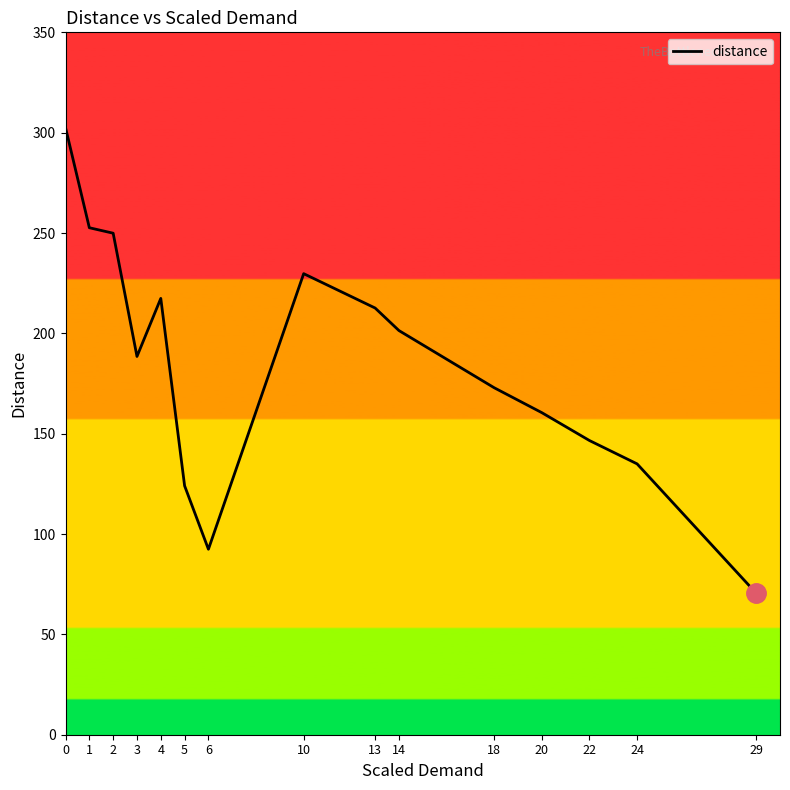

What value does the data have at 6?

92.4